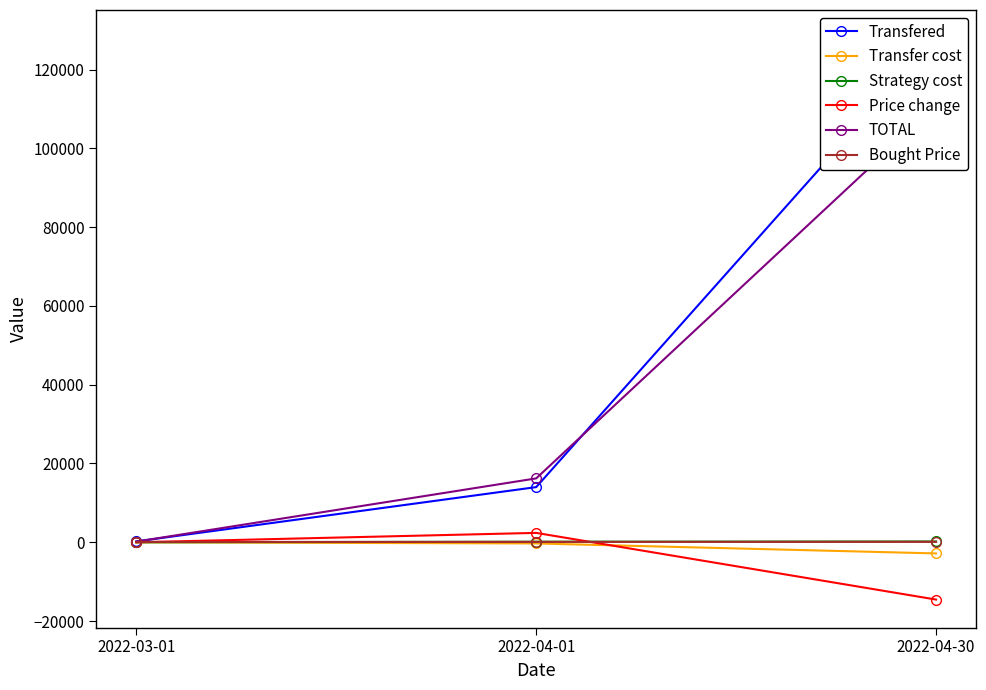

At which label does Transfered reach its minimum?

2022-03-01